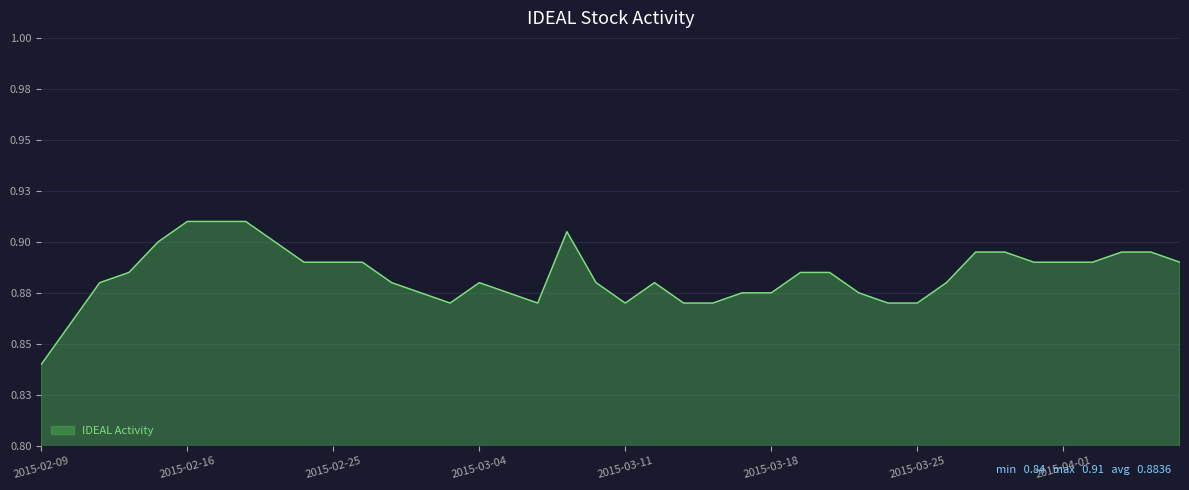

Is this an area chart (filled region under the line)?

Yes